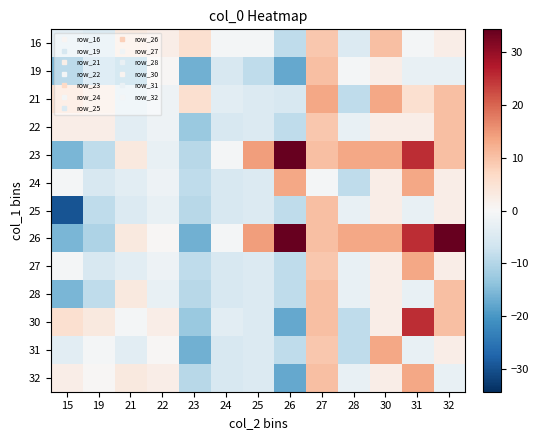

What is the greatest value displayed?

34.4